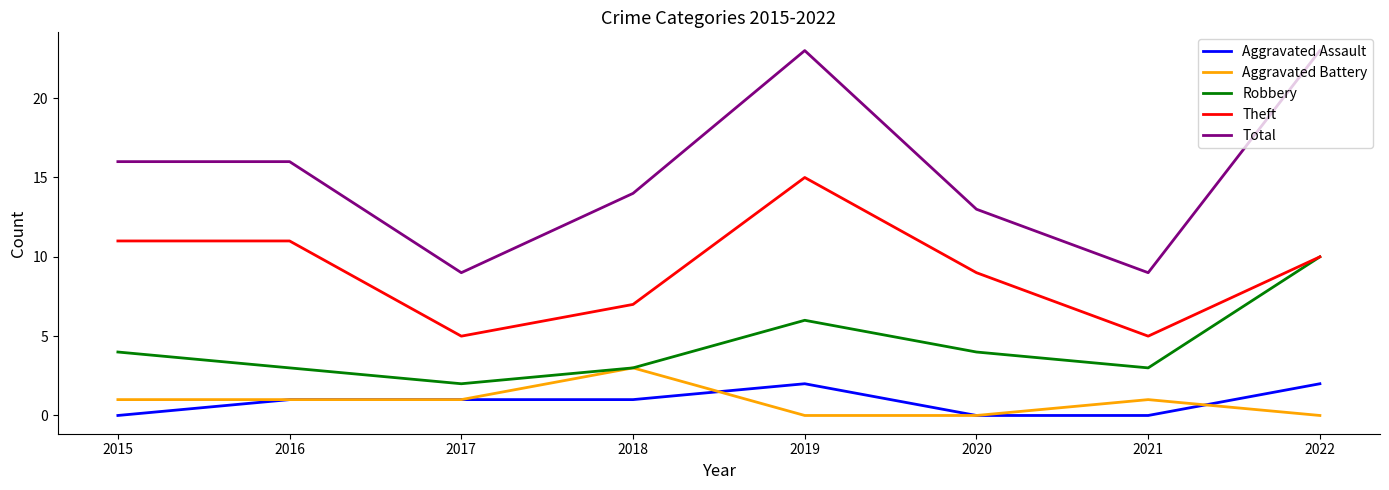

True or false: Aggravated Assault has more than 0 interior local peaks.

True